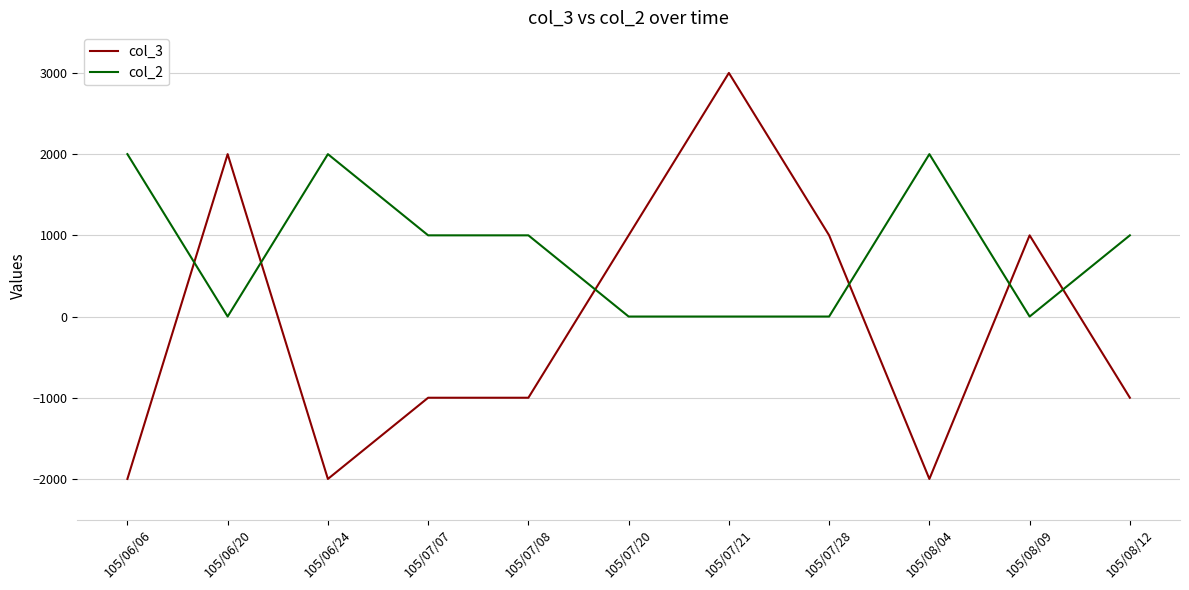

Does the chart have visible grid lines?

Yes